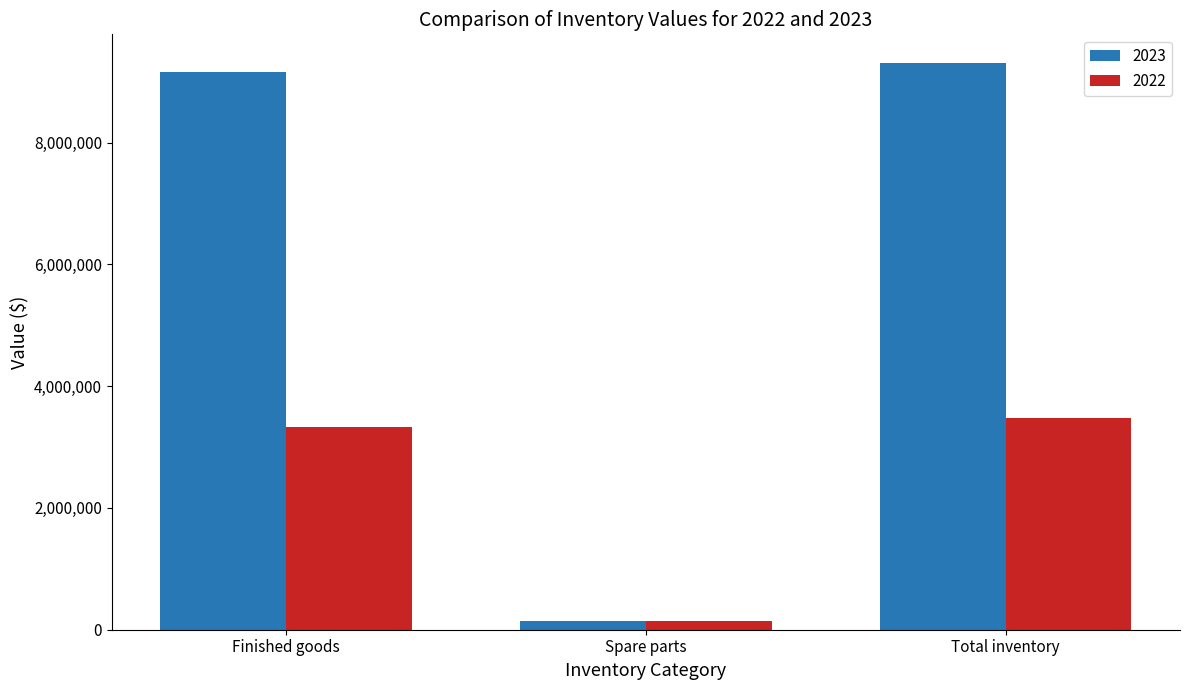

What is the value of the 2023 bar at the 3rd from the left?

9314381